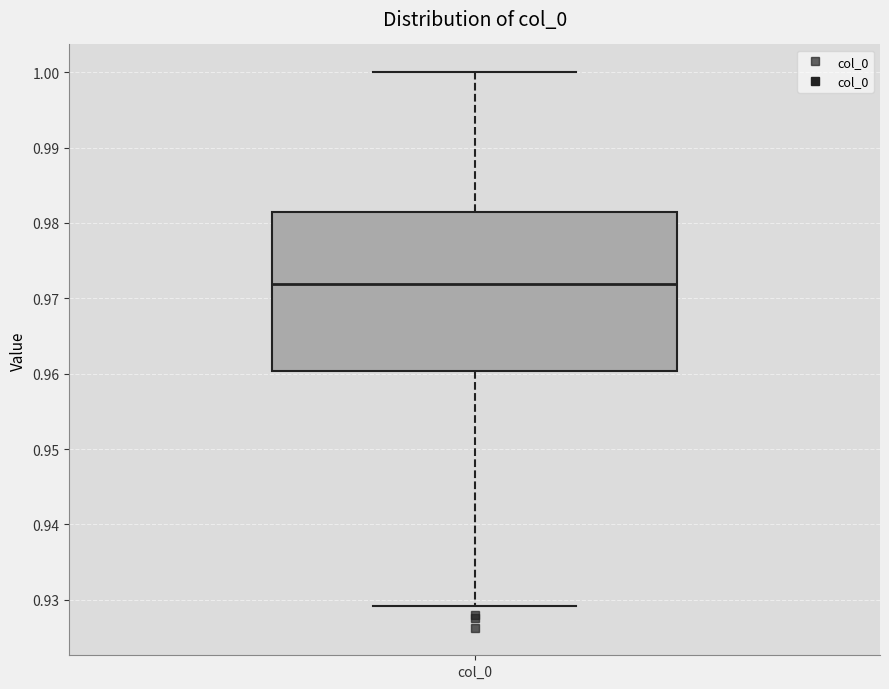

Transcribe this box plot: give where the median line is, the range the box spans, and where the two whiskers end, as read against the y-axis. The values are not printed on the chart, so give them approximately, as read against the axis.

median 0.972, box 0.960 to 0.981, whiskers 0.929 to 1.000